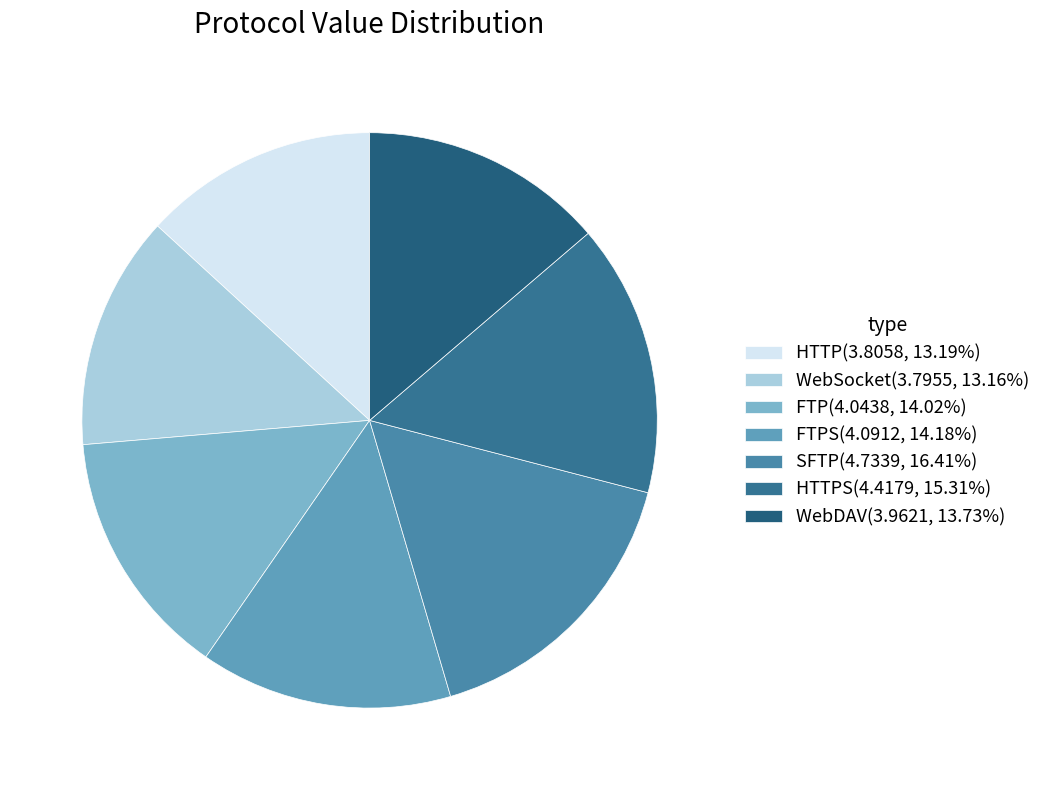

What is the largest slice in the pie chart?

SFTP